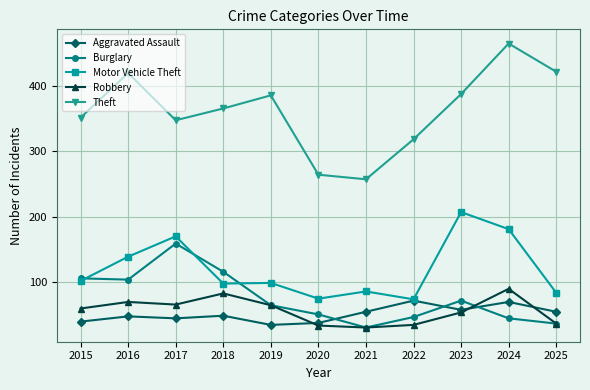

What is the difference between the highest and lowest values at 2020?

230